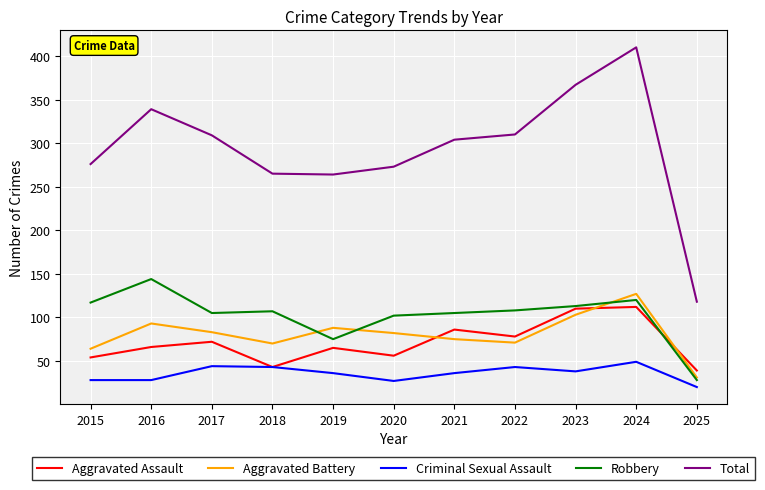

True or false: Criminal Sexual Assault and Total intersect in this chart.

False